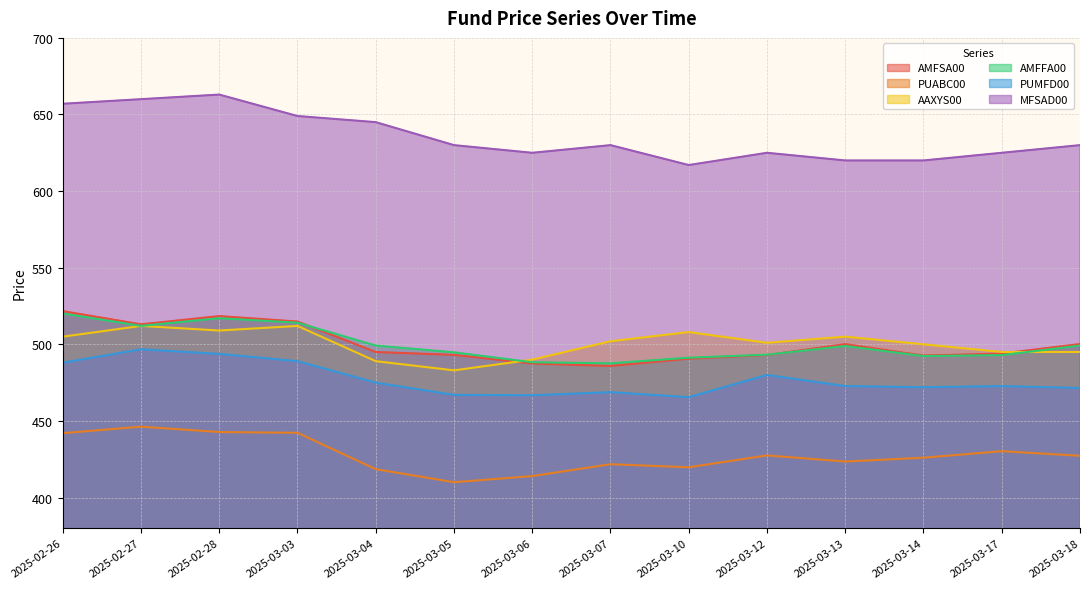

At which category does PUABC00 reach its first local peak?

2025-02-27